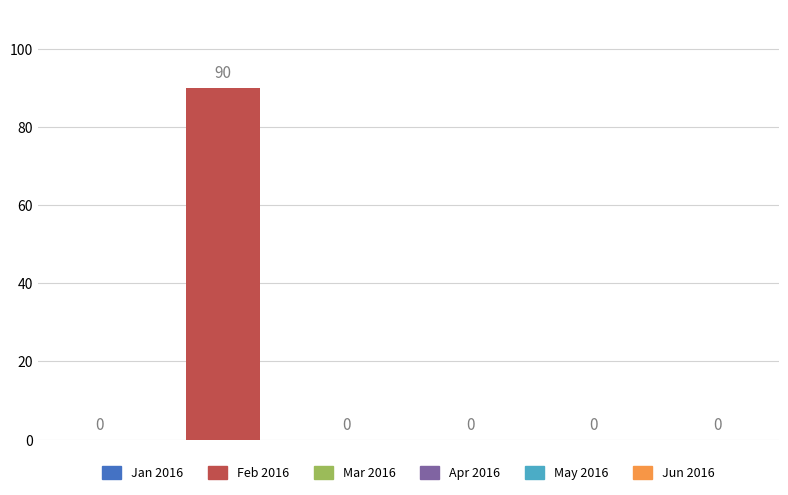

At which label is the value closest to 45?

2016/01